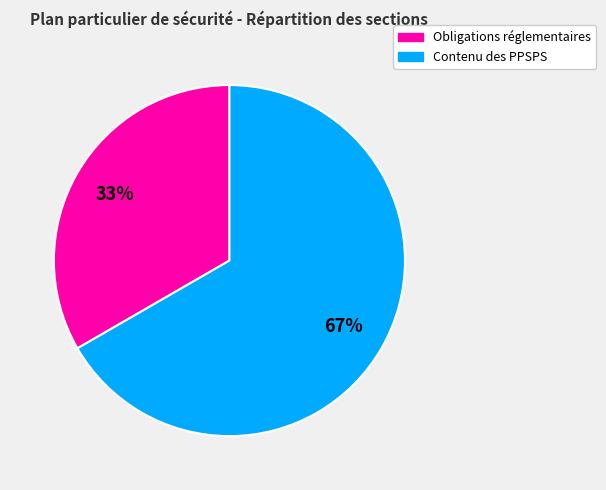

What is the largest slice in the pie chart?

Contenu des PPSPS